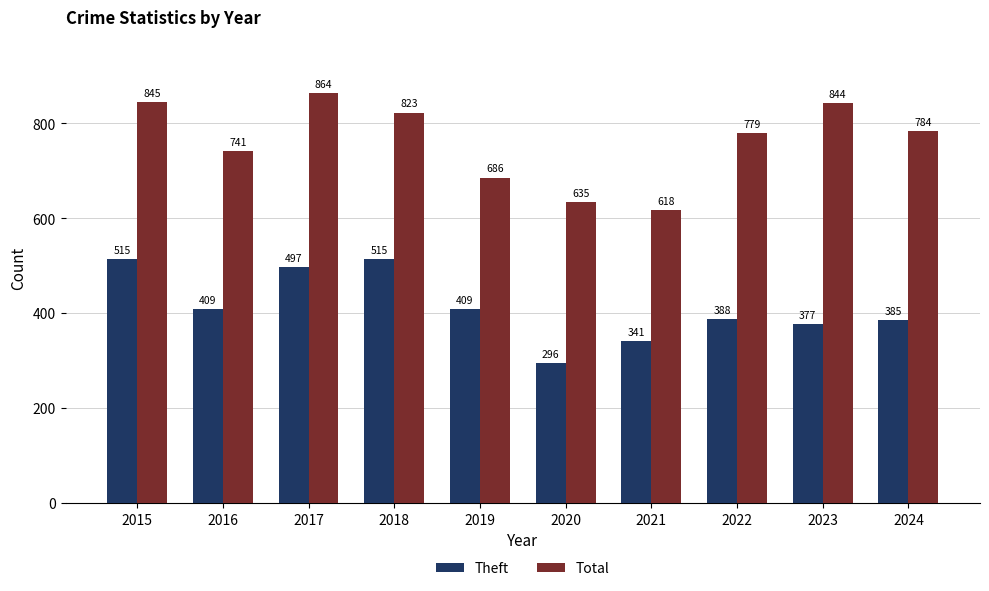

What is the difference between the second highest and minimum values in the Total series?

227